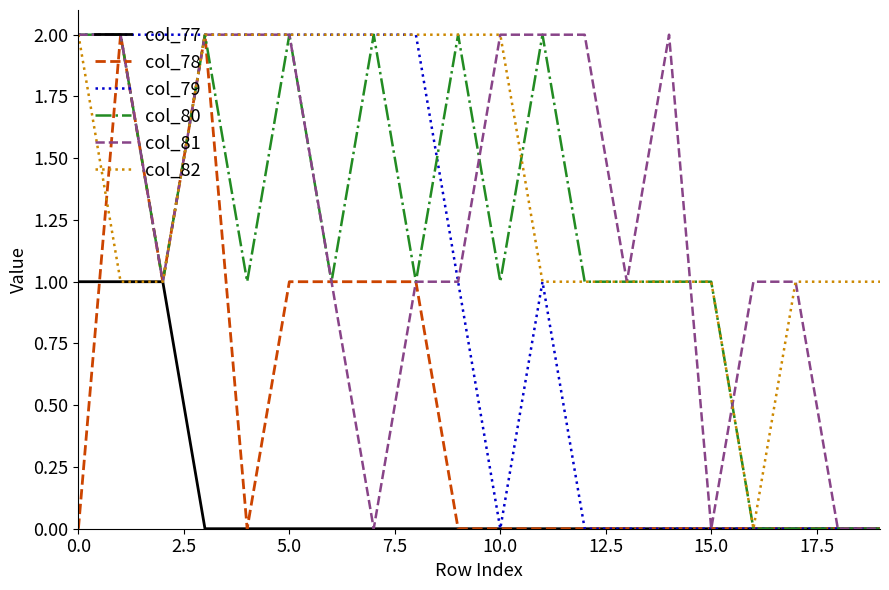

Is this an area chart (filled region under the line)?

No